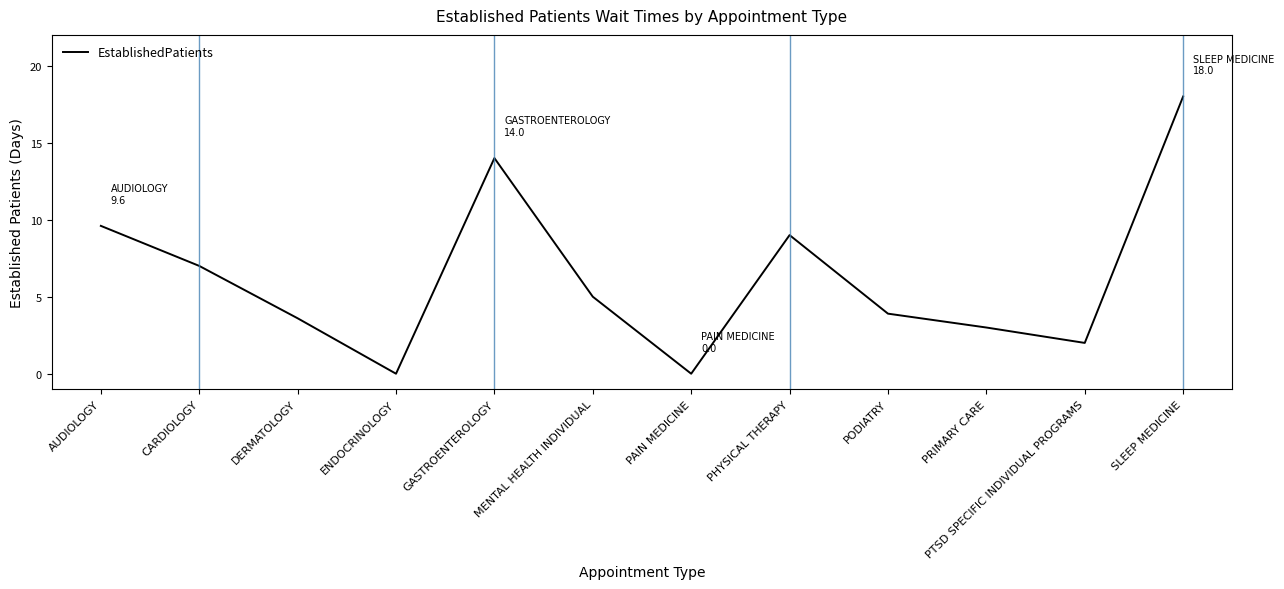

How many lines are shown in the chart?

1